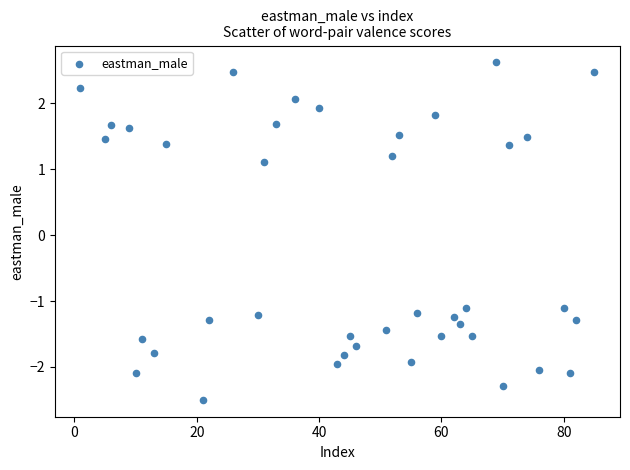

What is the range of X values (max minus min)?

84.0